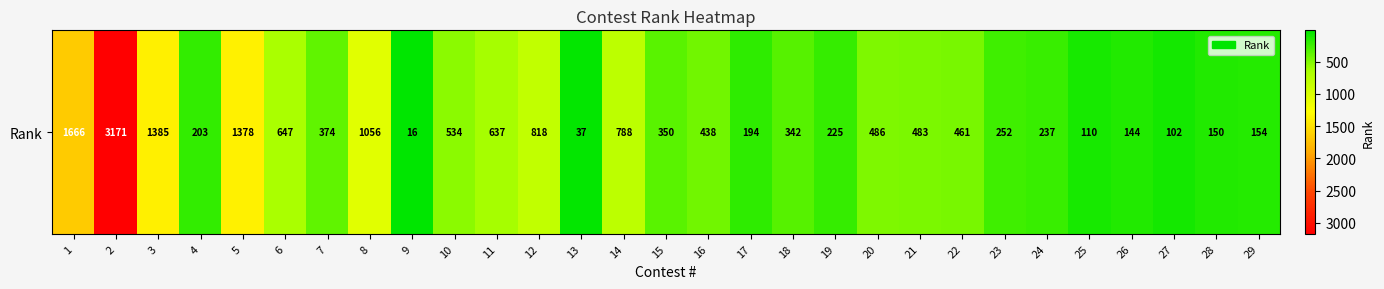

Reading left to right, extract all data points from this chart.

1=1666	2=3171	3=1385	4=203	5=1378	6=647	7=374	8=1056	9=16	10=534	11=637	12=818	13=37	14=788	15=350	16=438	17=194	18=342	19=225	20=486	21=483	22=461	23=252	24=237	25=110	26=144	27=102	28=150	29=154